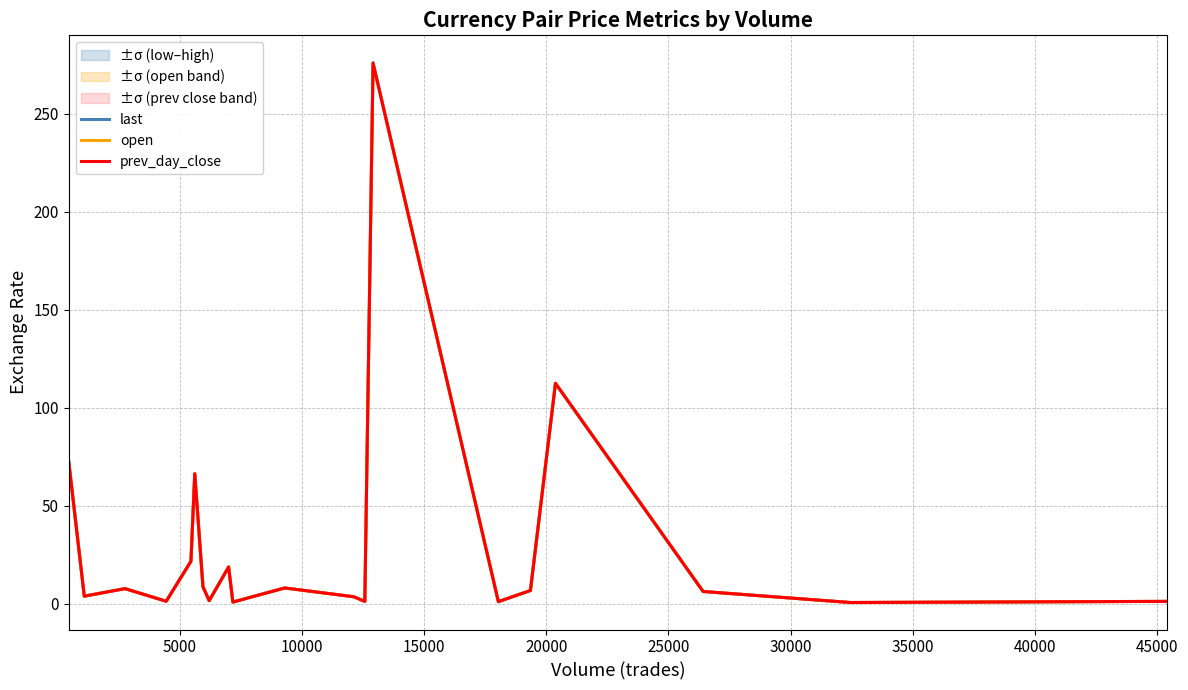

Does the chart have visible grid lines?

Yes